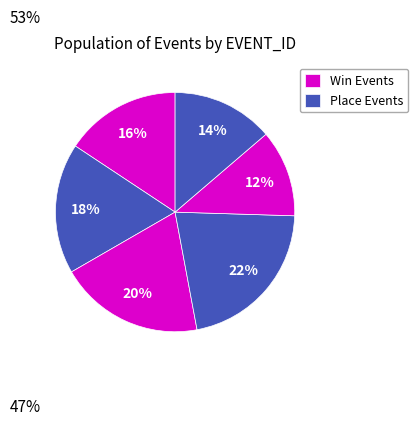

How many slices are in this pie chart?

6